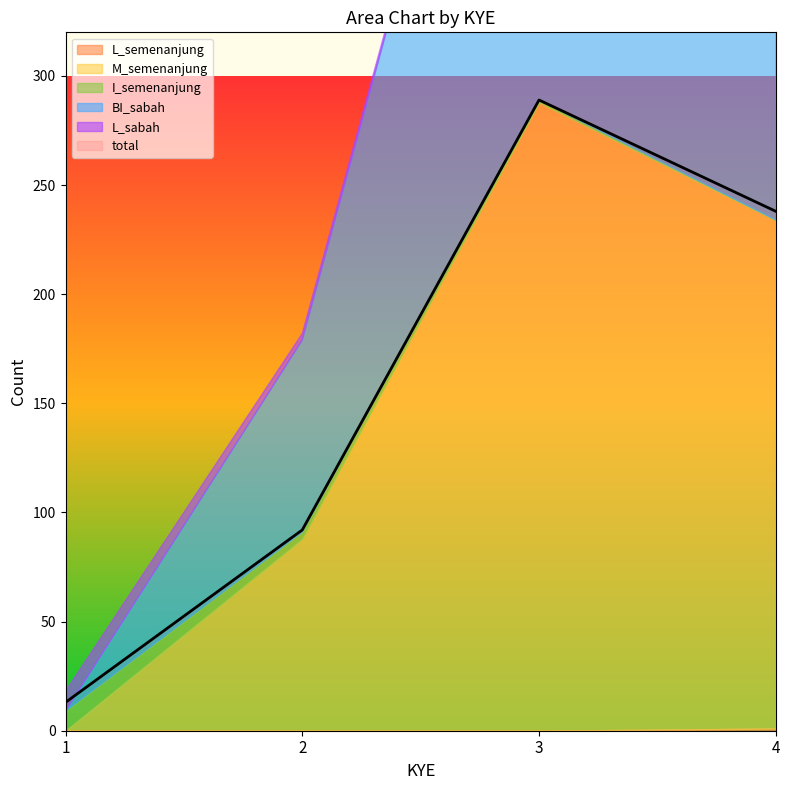

What is the value of the total point at the 3rd from the left?

289